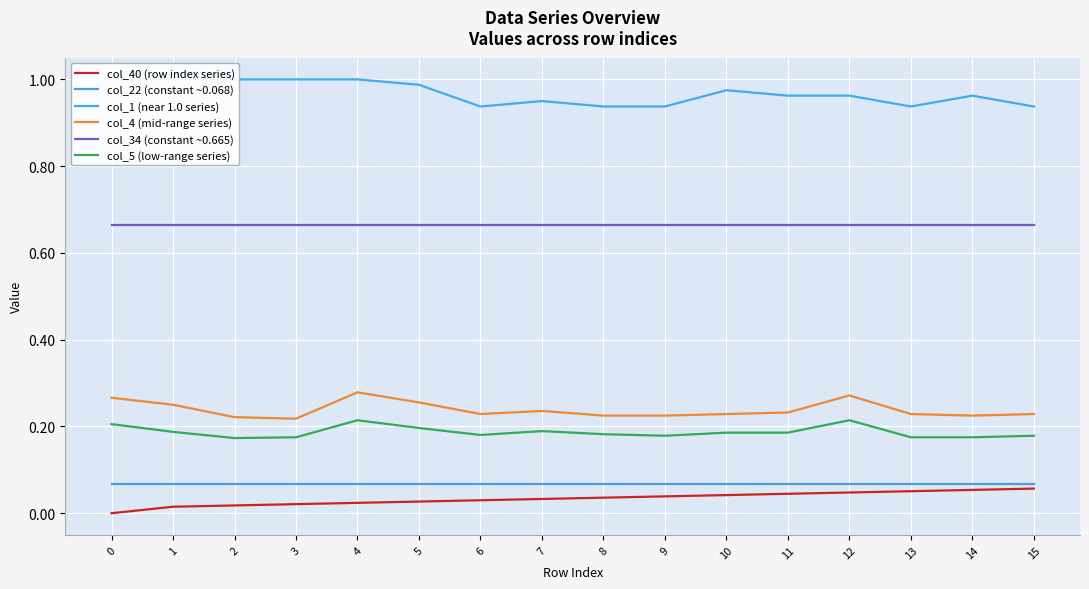

What is the total value across all series at 12?

2.2